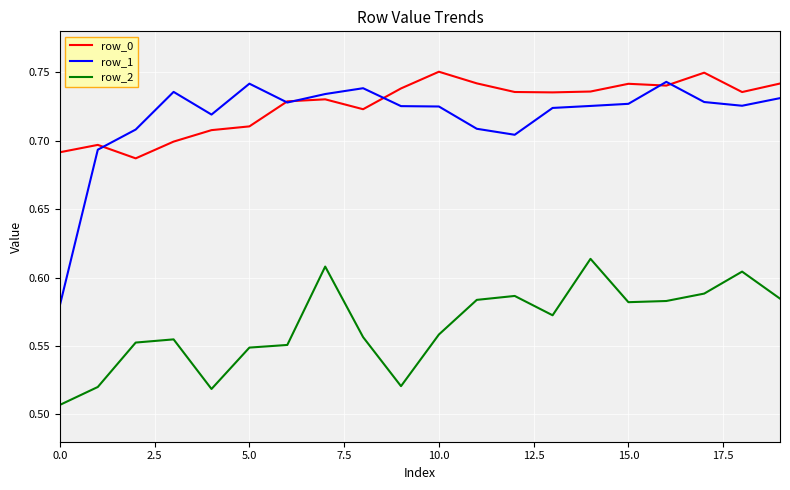

At how many categories does at least one series exceed 0?

20